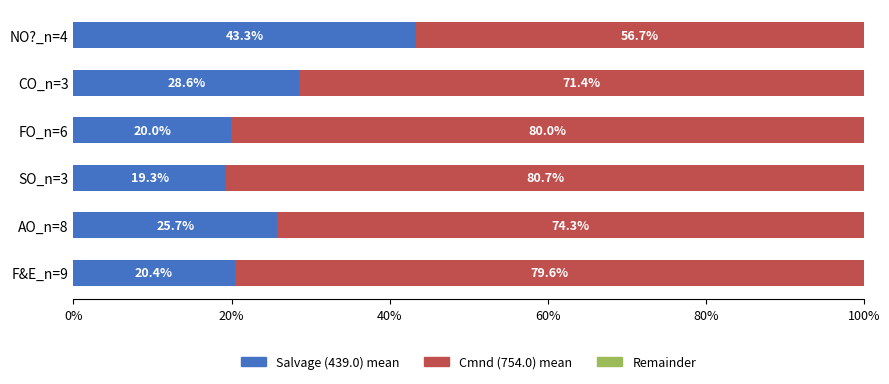

What is the total value across all series at FO_n=6?

100.0